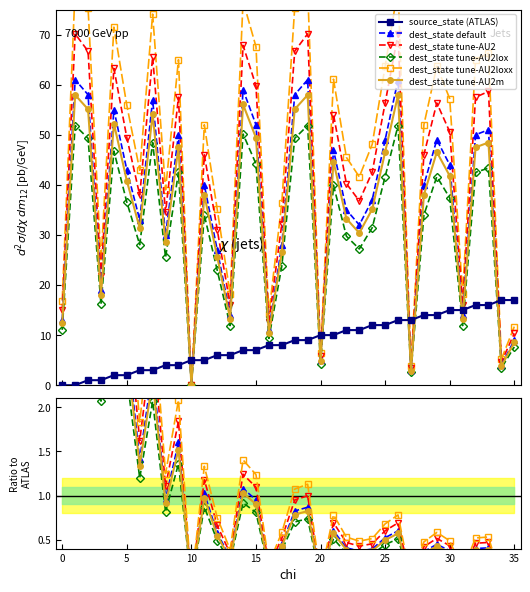

What is the maximum value for dest_state default?

61.0